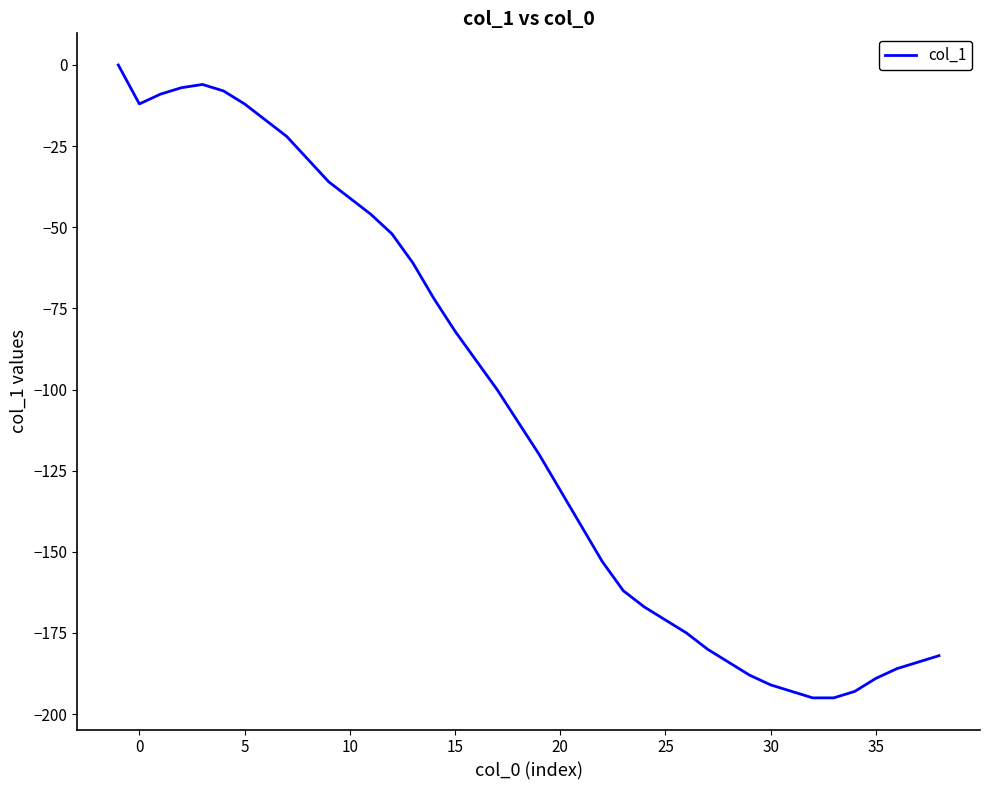

What is the difference between the maximum and minimum values?

195